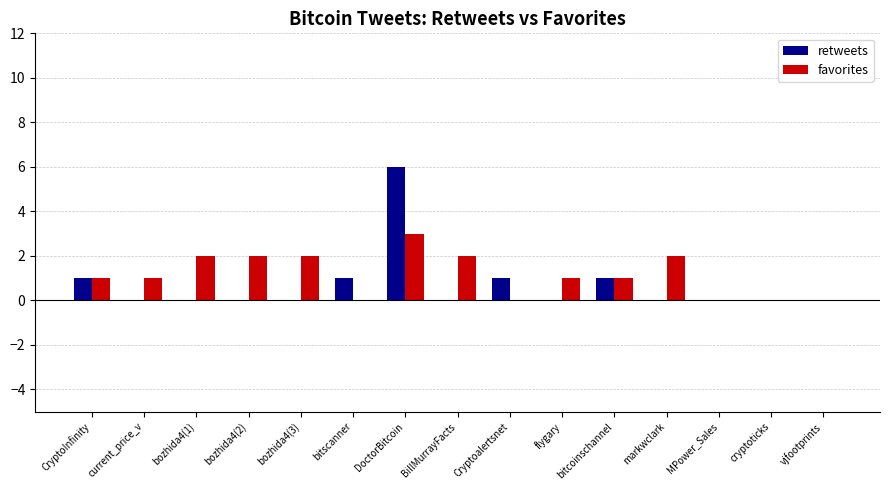

The favorites series shows 1 at flygary. True or false?

True